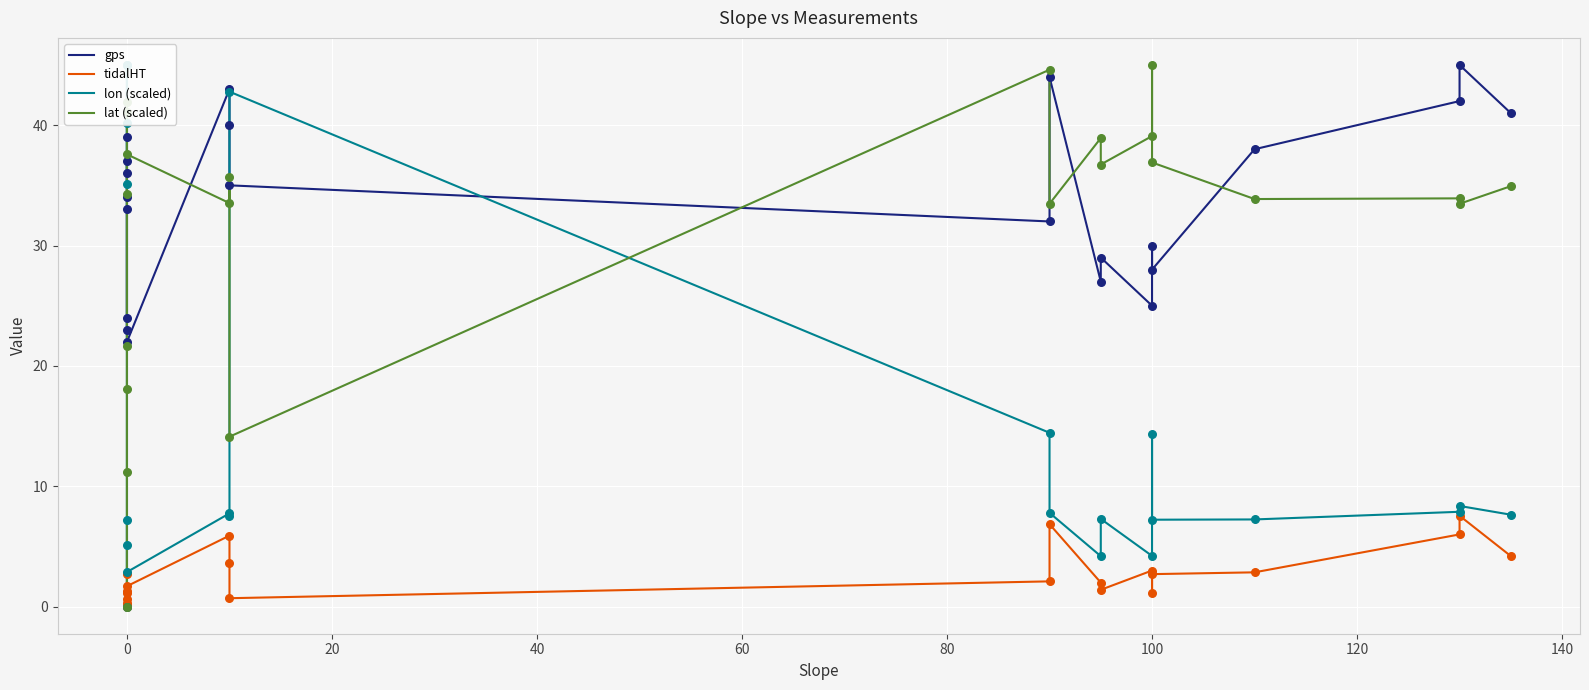

Which series has the widest spread of Y values?

lon (scaled)